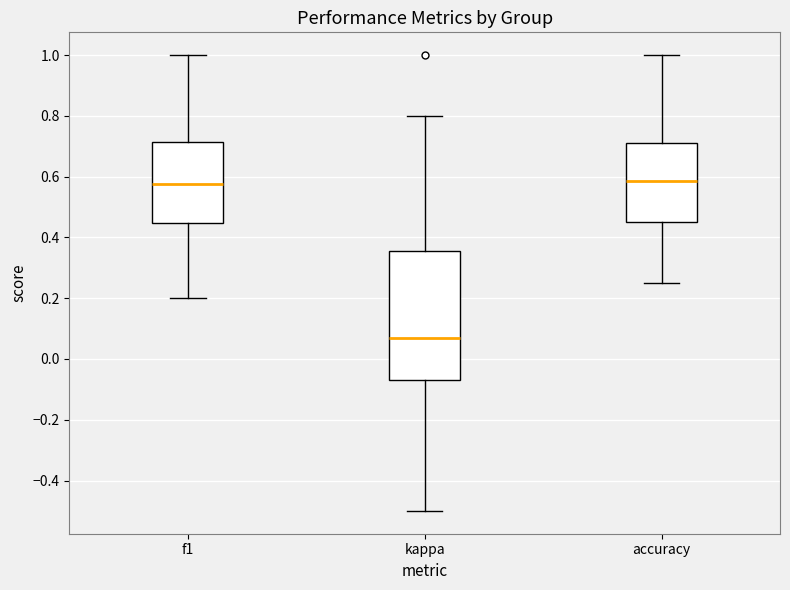

Which box is the tallest, from its lower edge to its upper edge?

kappa